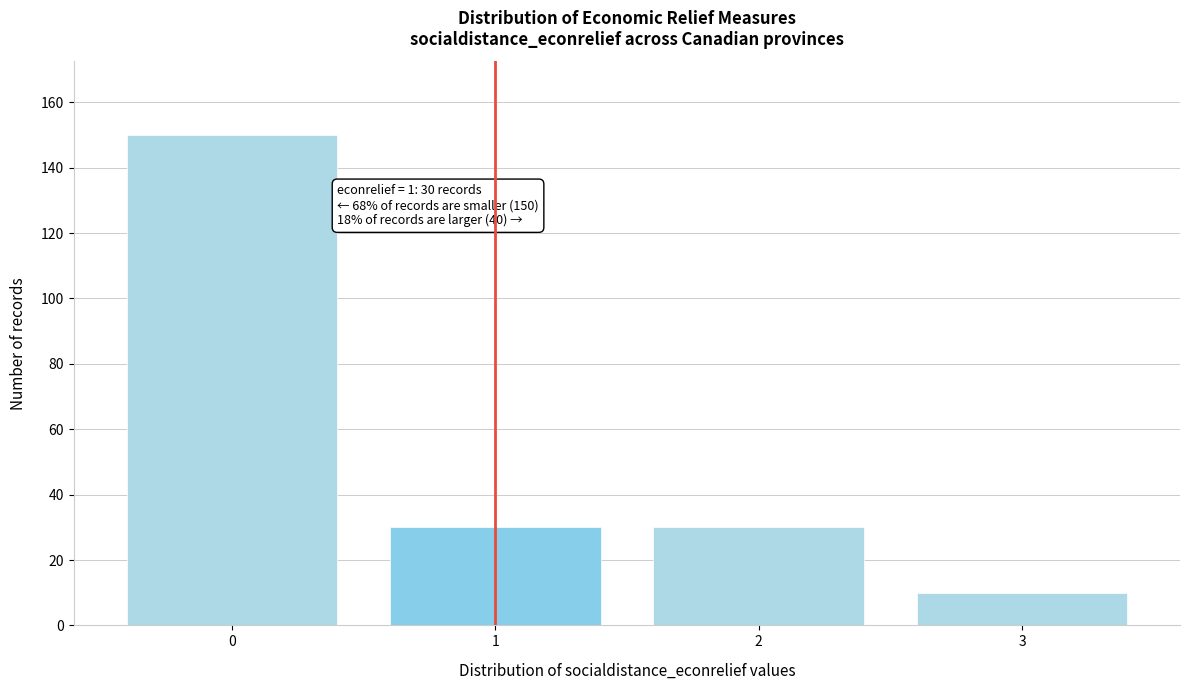

Reading left to right, extract all data points from this chart.

150	30	30	10